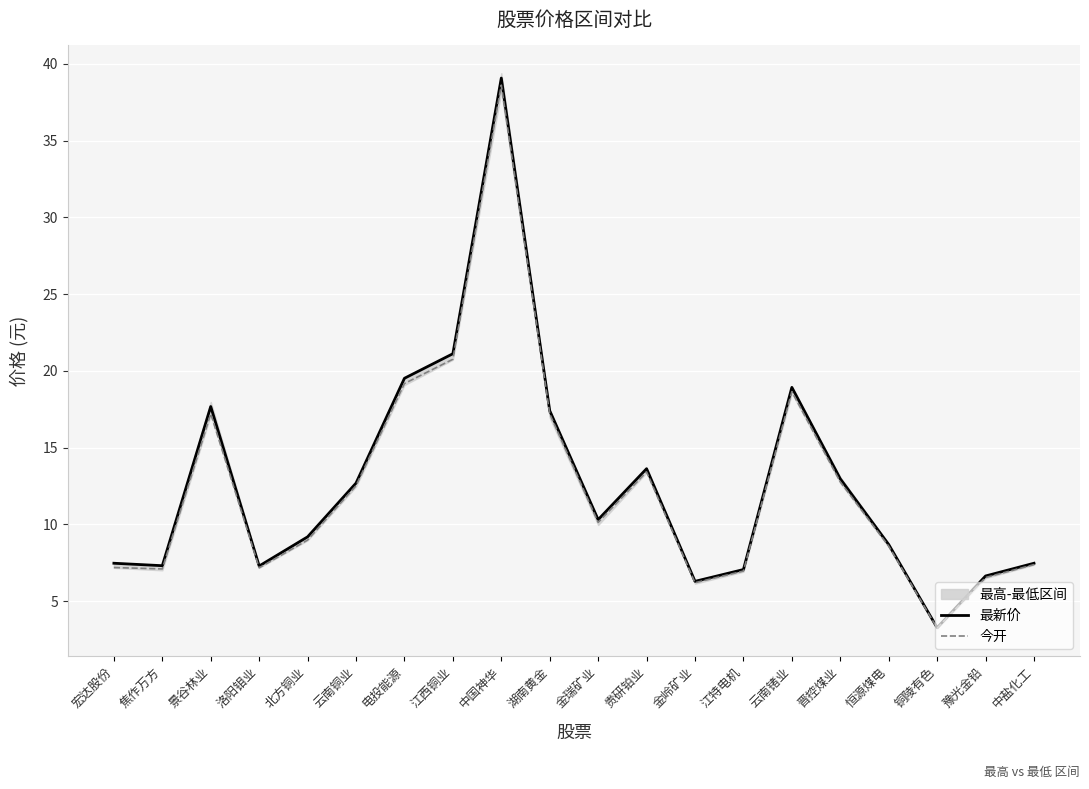

At how many categories does at least one series exceed 3?

20